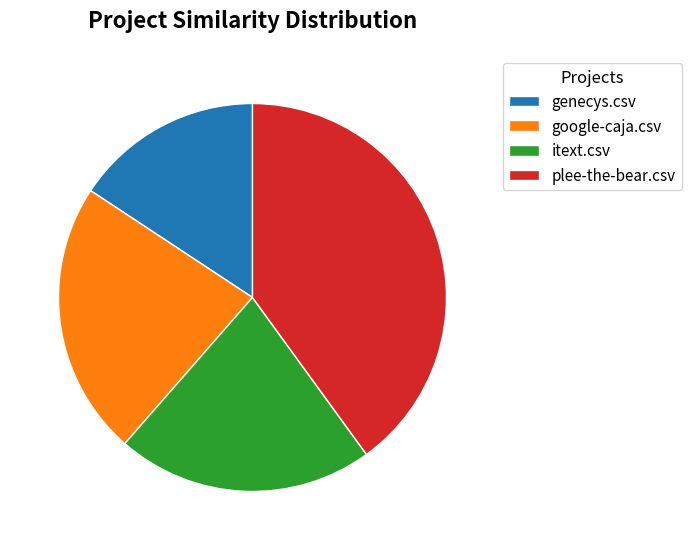

True or false: google-caja.csv accounts for 23% of the total.

True